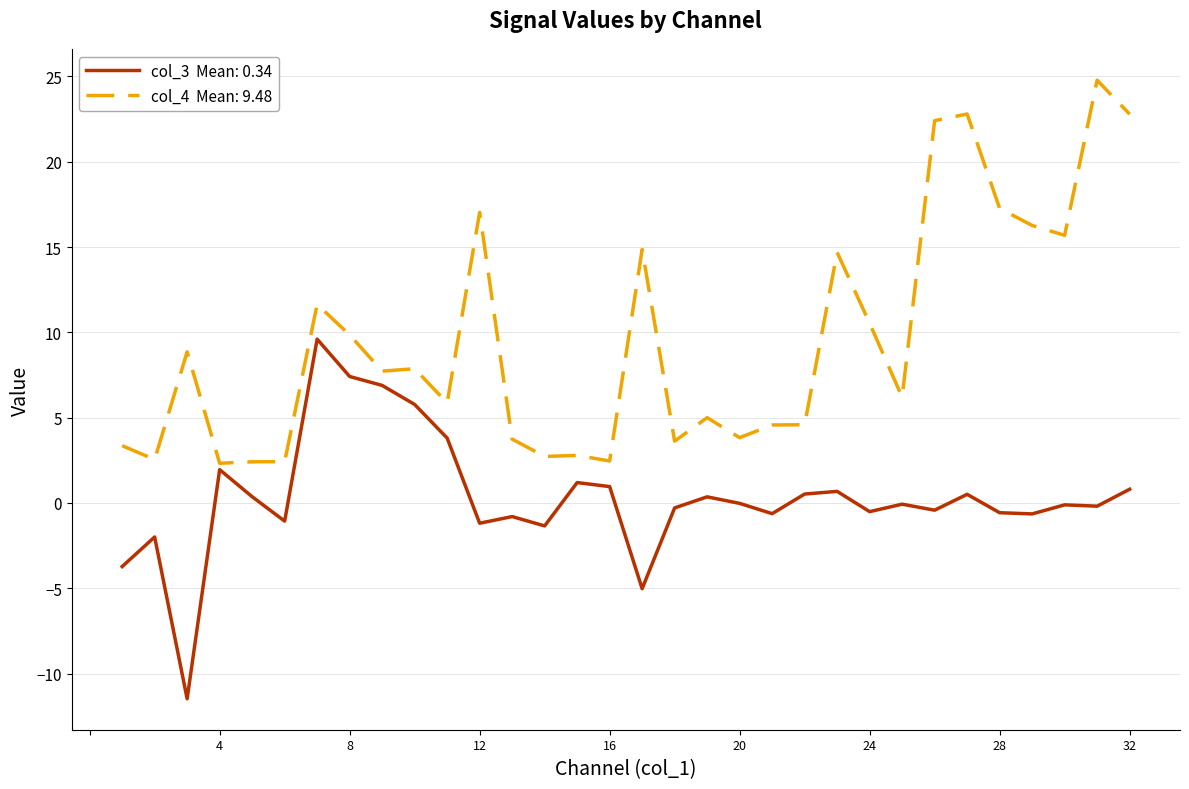

What is the minimum value shown in the chart?

-11.5